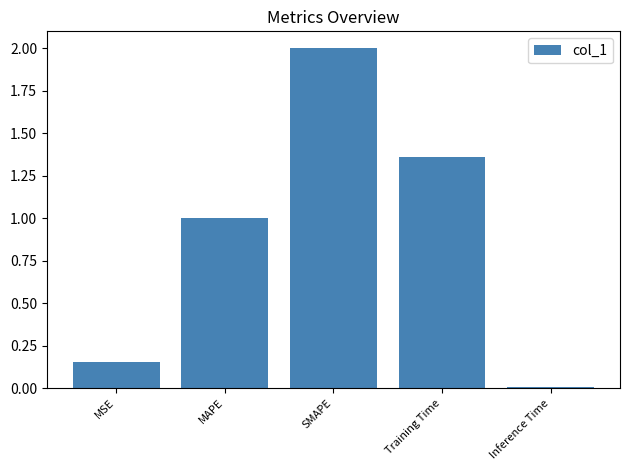

The value at SMAPE is 0.9. True or false?

False